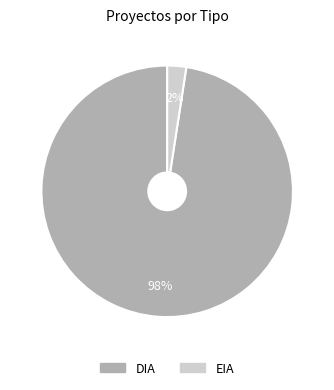

To the nearest percent, what is the average slice percentage?

50%